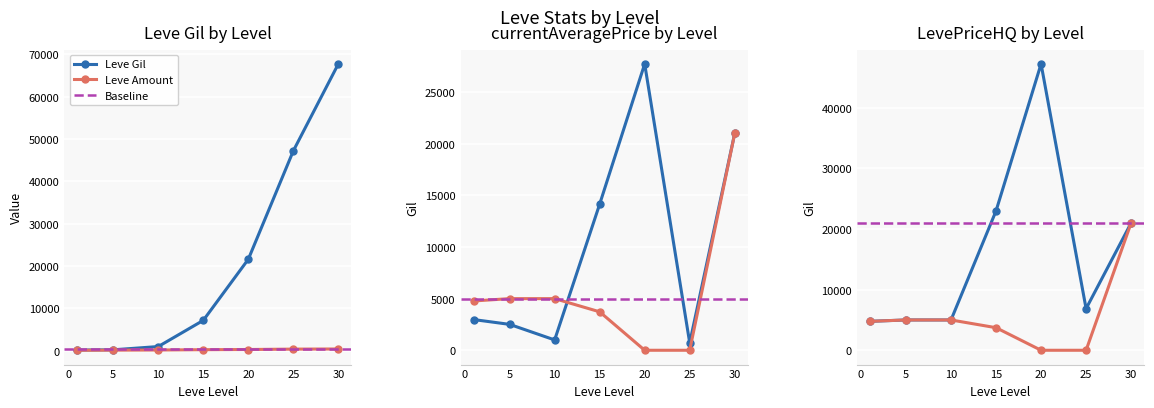

Which series has the largest total across all categories?

Leve Gil